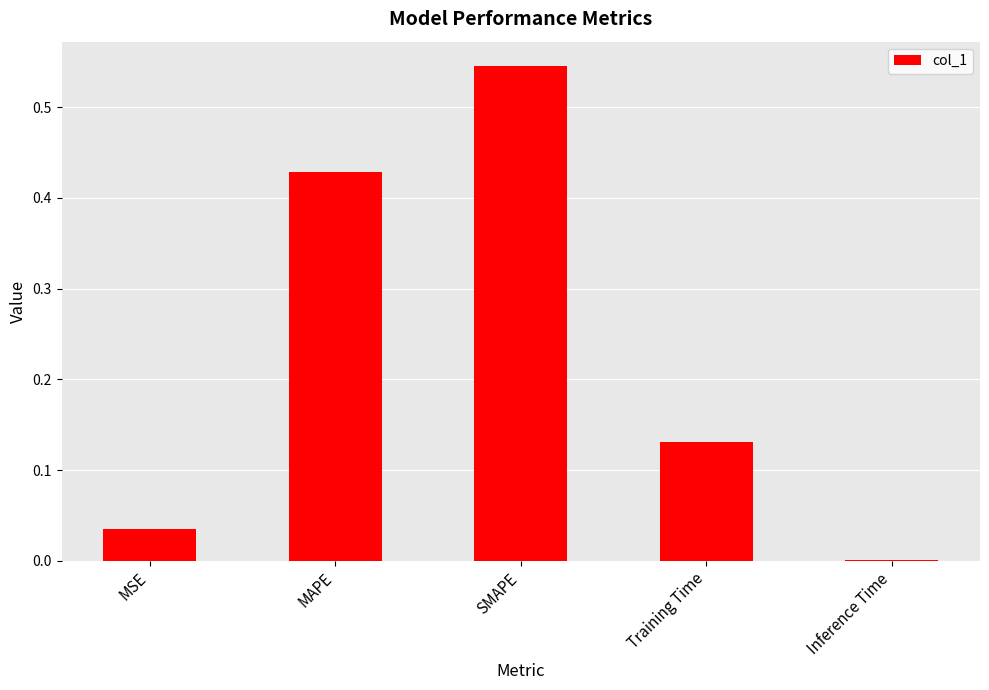

Between Inference Time and MSE, which is larger?

MSE